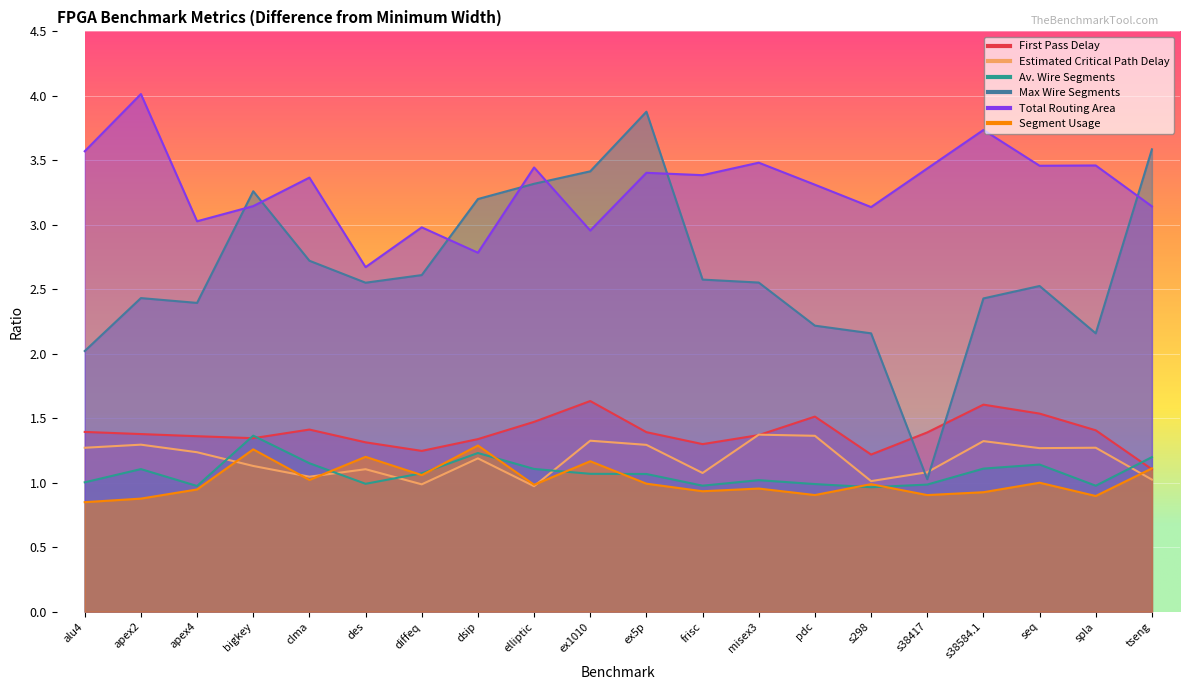

Which series changed the most between alu4 and elliptic?

Max Wire Segments